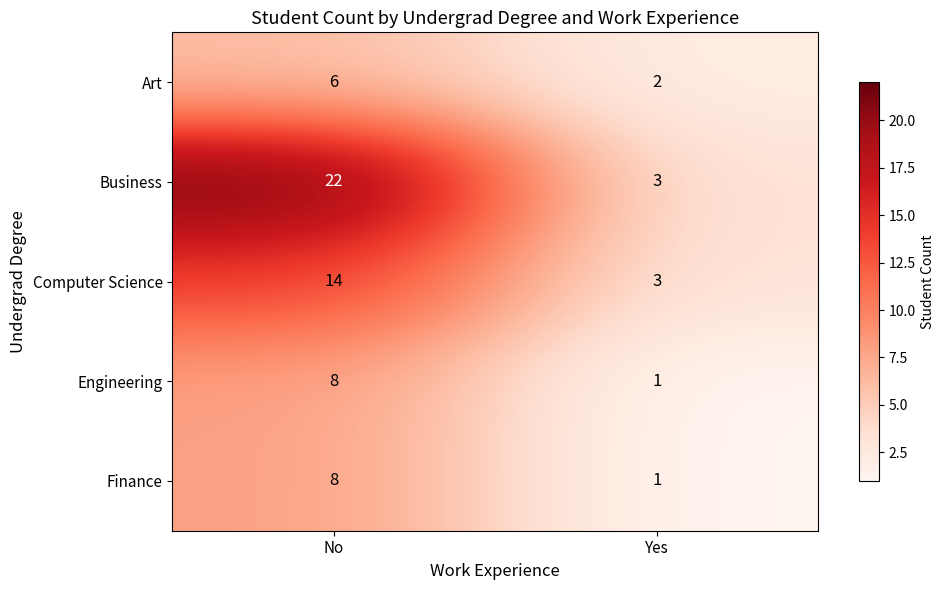

Reading left to right, extract all data points from this chart.

Art: No=6	Yes=2
Business: No=22	Yes=3
Computer Science: No=14	Yes=3
Engineering: No=8	Yes=1
Finance: No=8	Yes=1